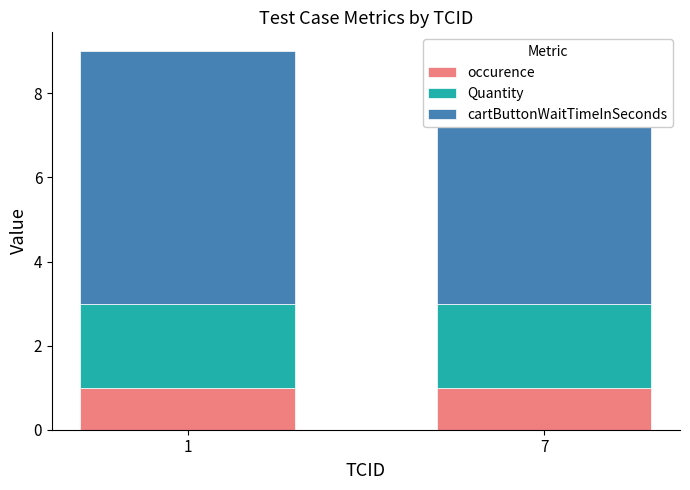

Rank the series at 7 from highest to lowest value.

cartButtonWaitTimeInSeconds, Quantity, occurence